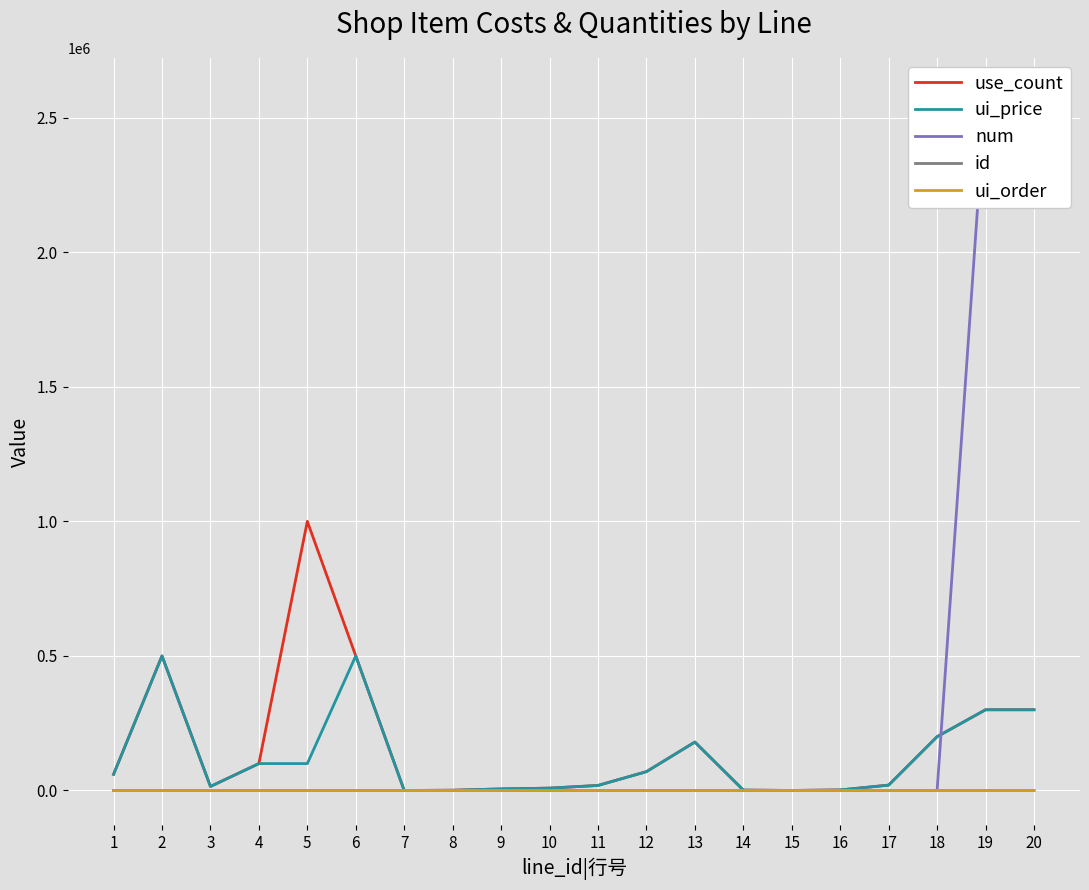

Rank the series by their maximum value, from lowest to highest.

ui_order, id, ui_price, use_count, num